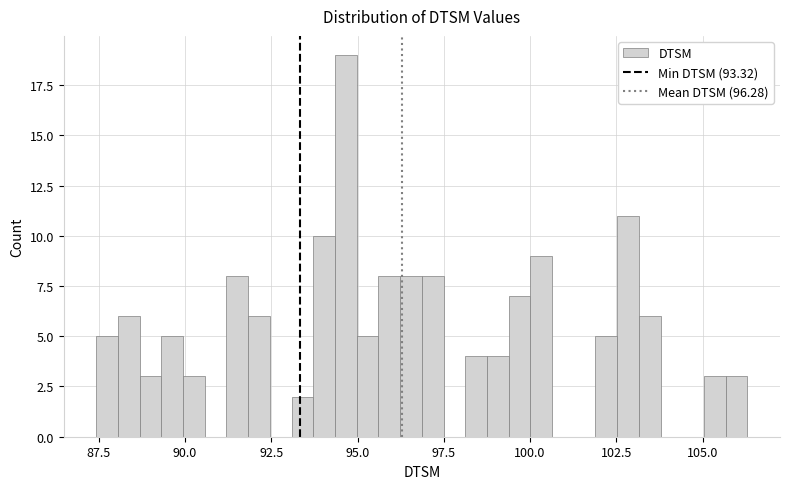

Around what value on the x-axis is the tallest bar? Give the approximate position of its centre, as read against the axis.

94.5